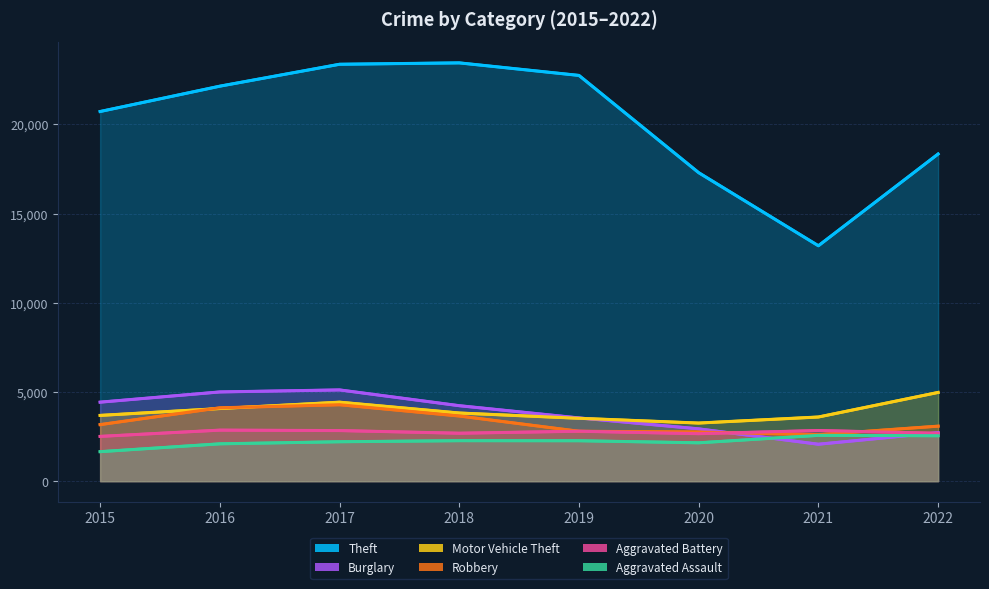

The value of Theft at 2022 is 18337. True or false?

True